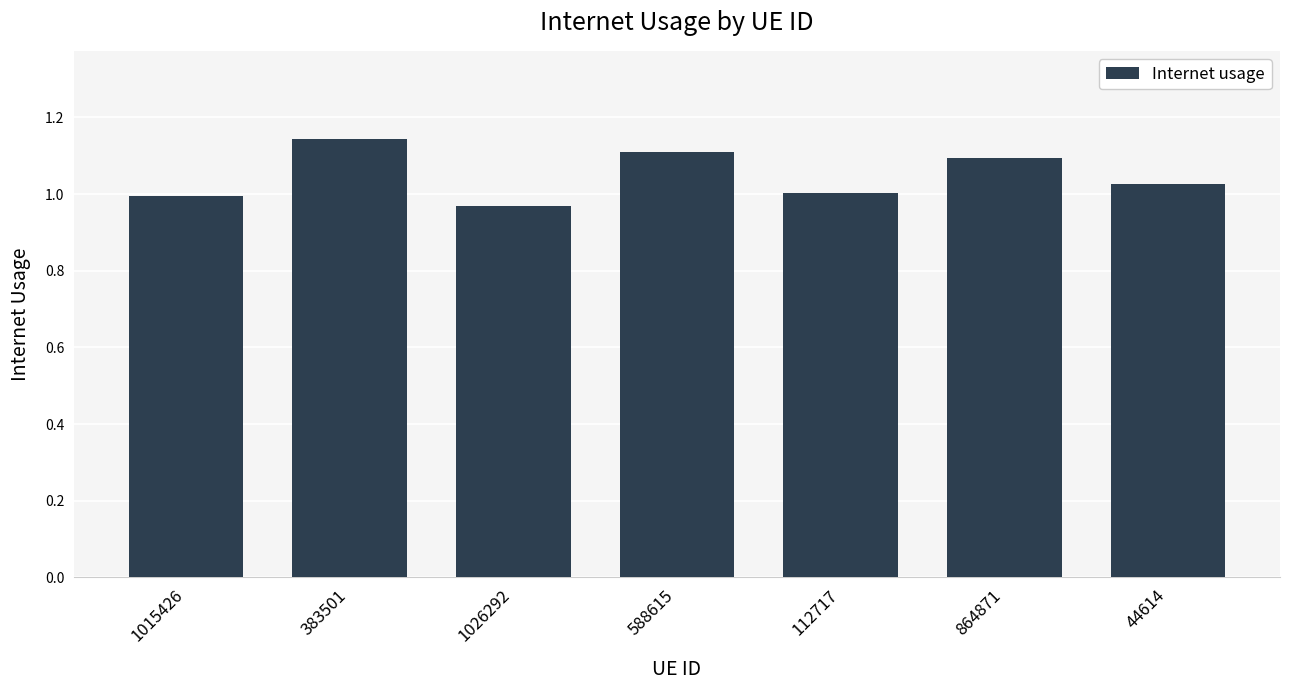

What is the label of the 5th bar from the right?

1026292